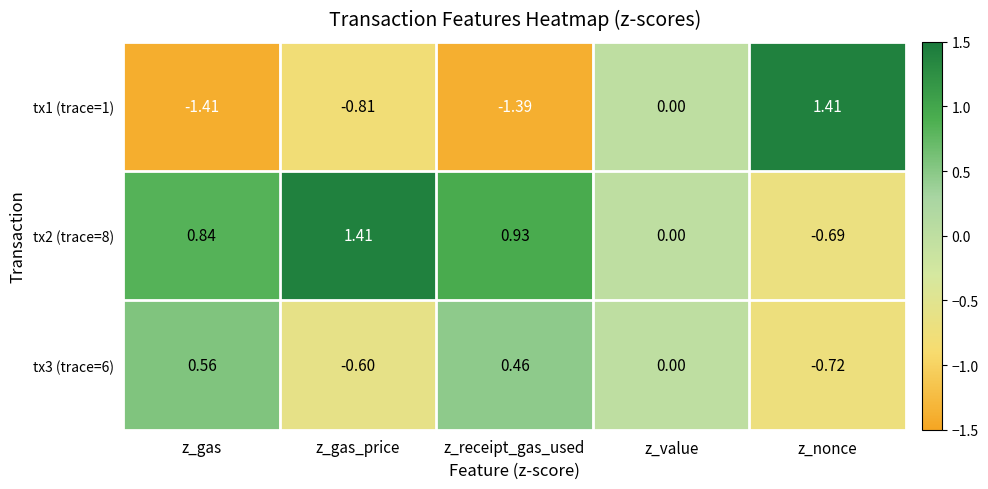

Which series has the largest range (max minus min)?

tx1 (trace=1)